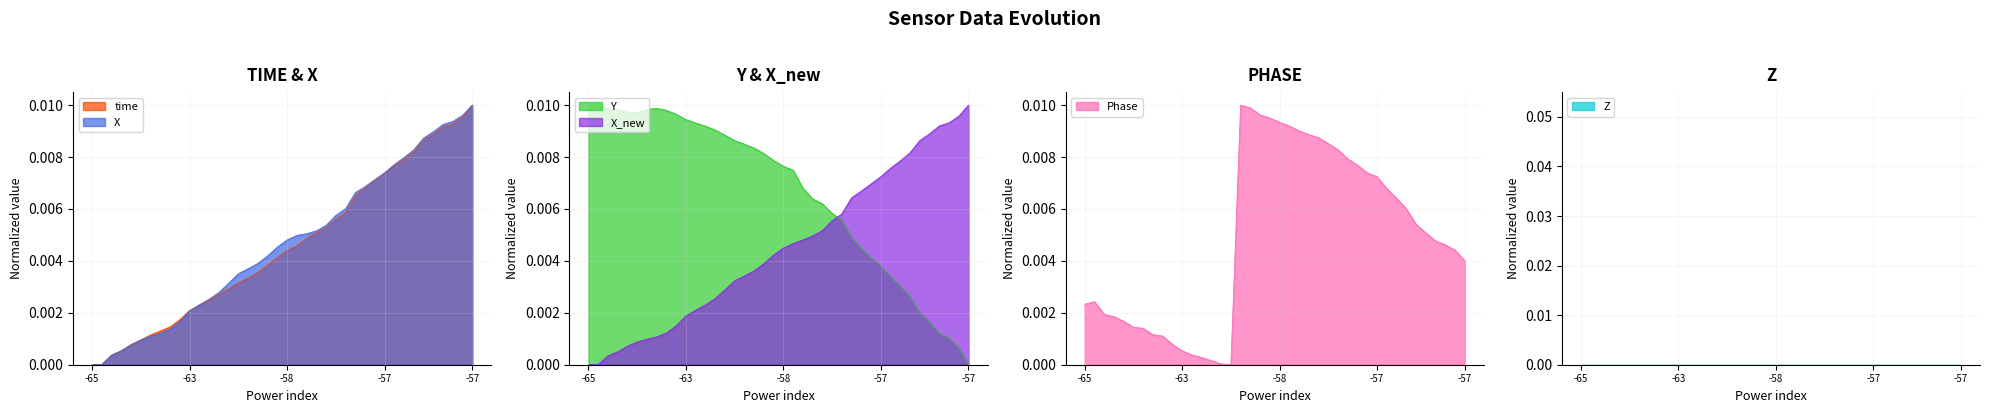

True or false: time and X_new intersect in this chart.

True